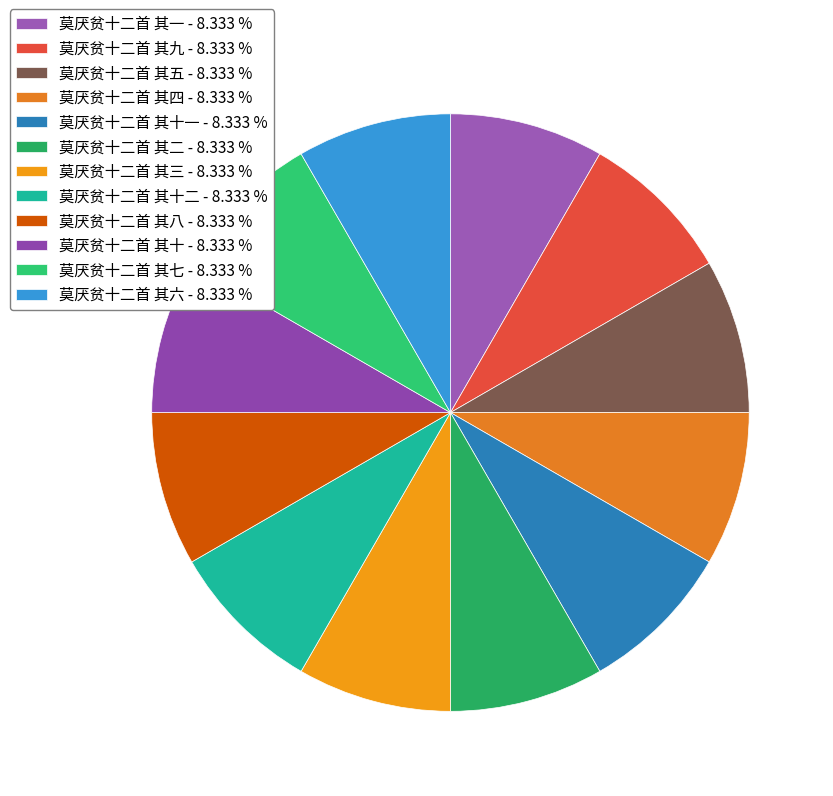

Does any single category account for the majority?

No